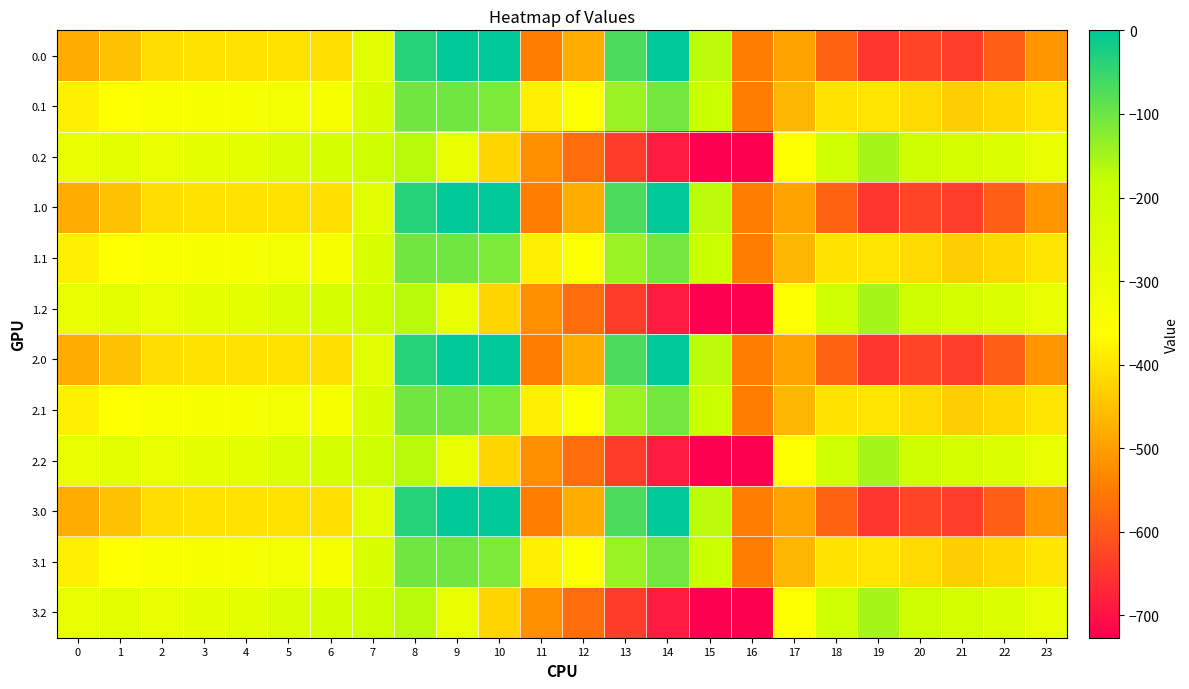

What is the smallest value displayed?

-726.6